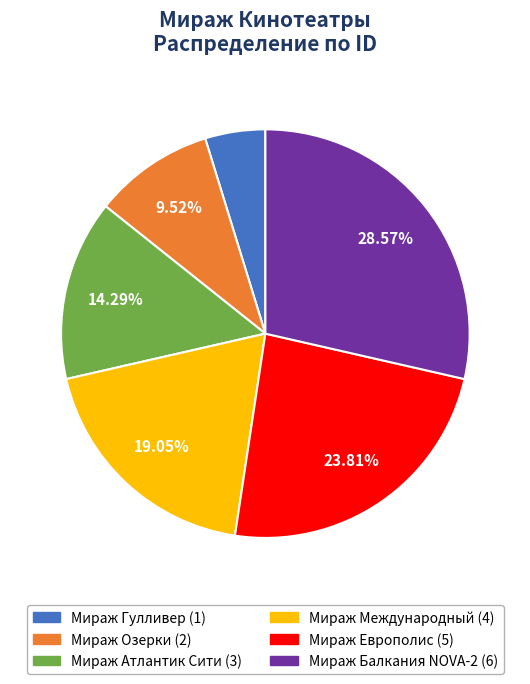

How many slices are in this pie chart?

6